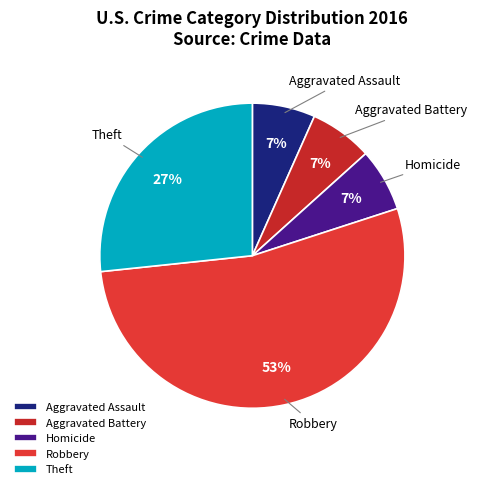

To the nearest percent, what percentage of the pie is Aggravated Battery?

7%